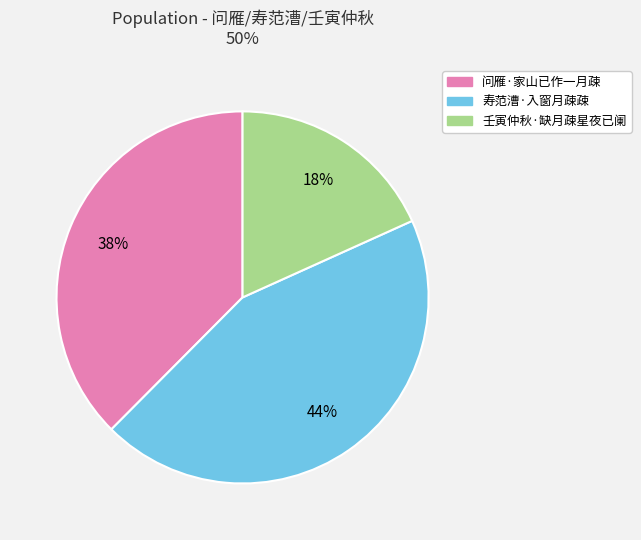

To the nearest percent, what is the difference between the largest and smallest slice percentages?

26%